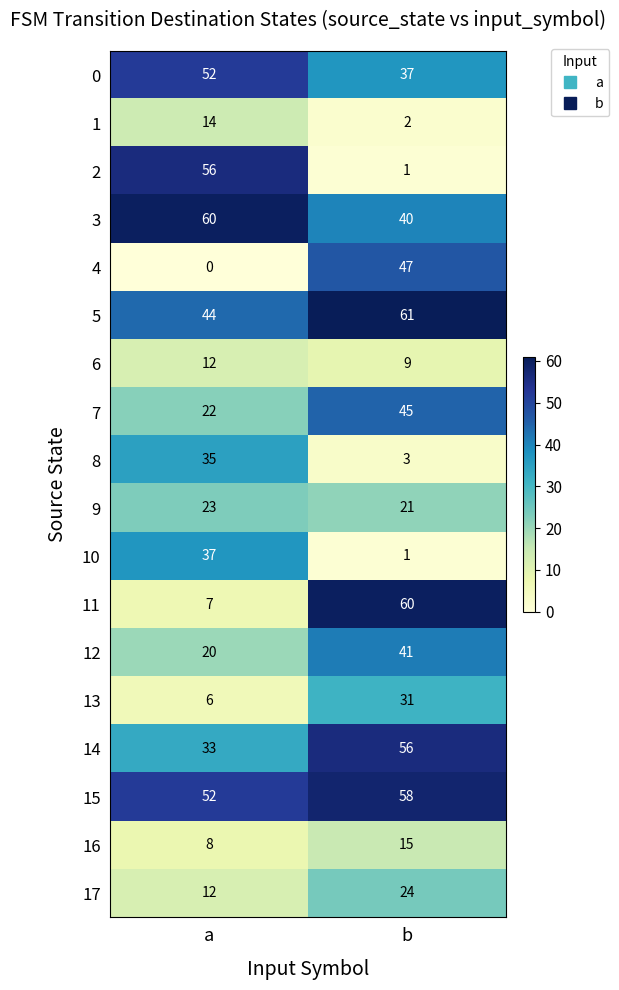

The 6 series shows 18 at a. True or false?

False